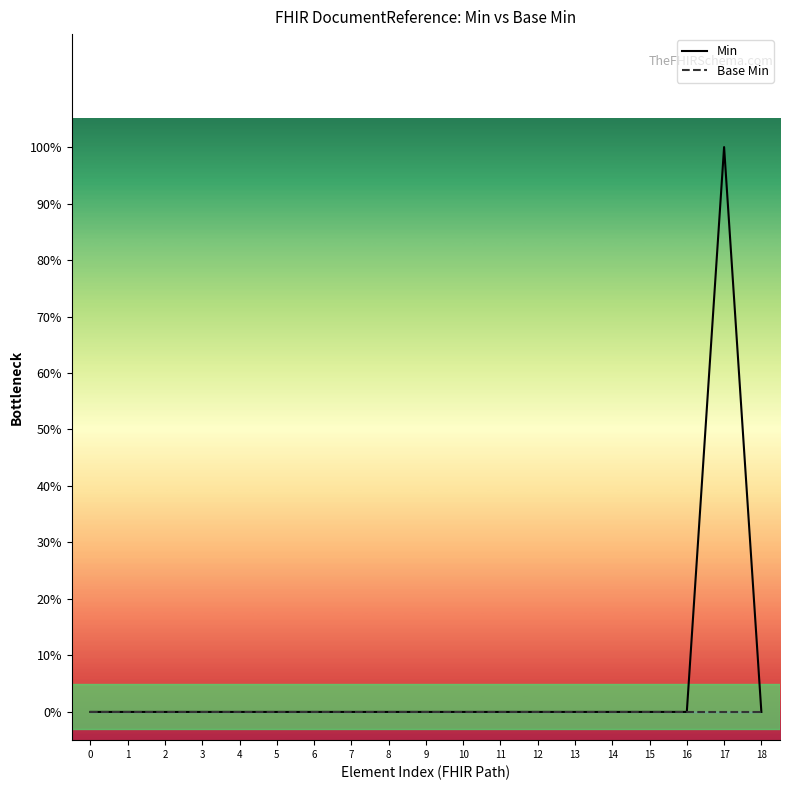

List the series in order of their overall mean, highest first.

Min, Base Min